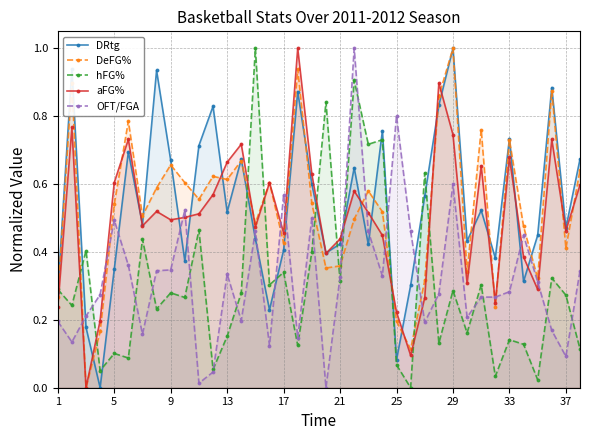

Rank the series by their maximum value, from highest to lowest.

DRtg, DeFG%, hFG%, aFG%, OFT/FGA